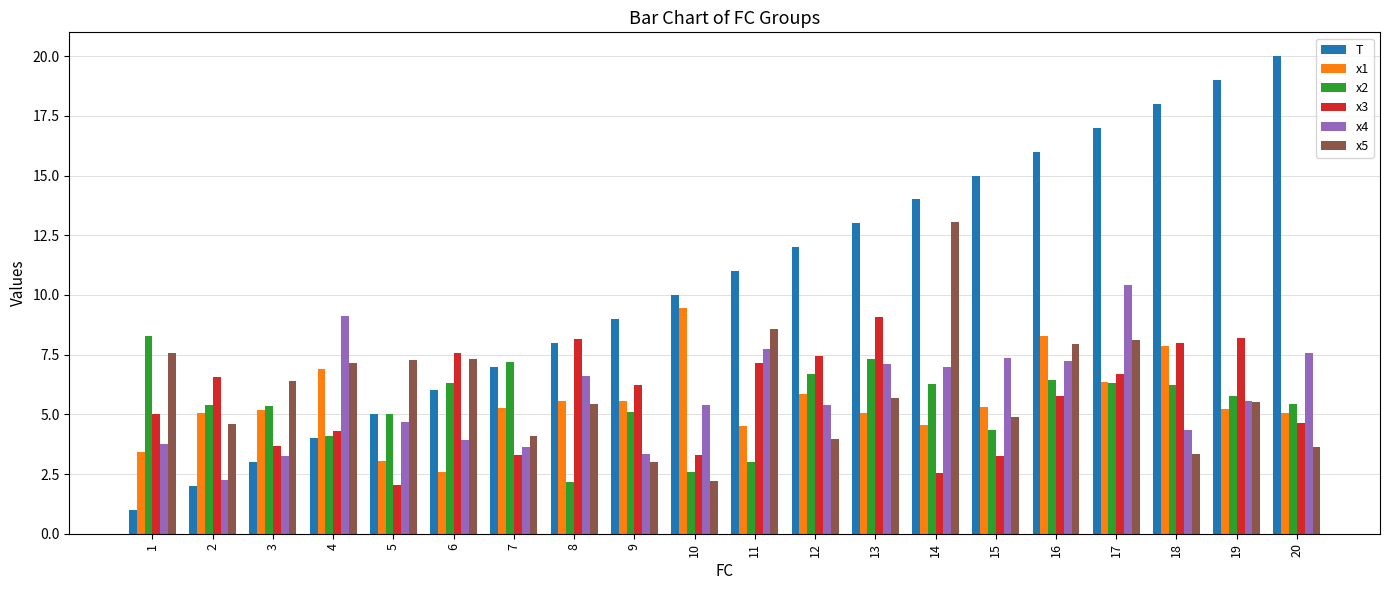

How many data points in x4 are less than 5?

8